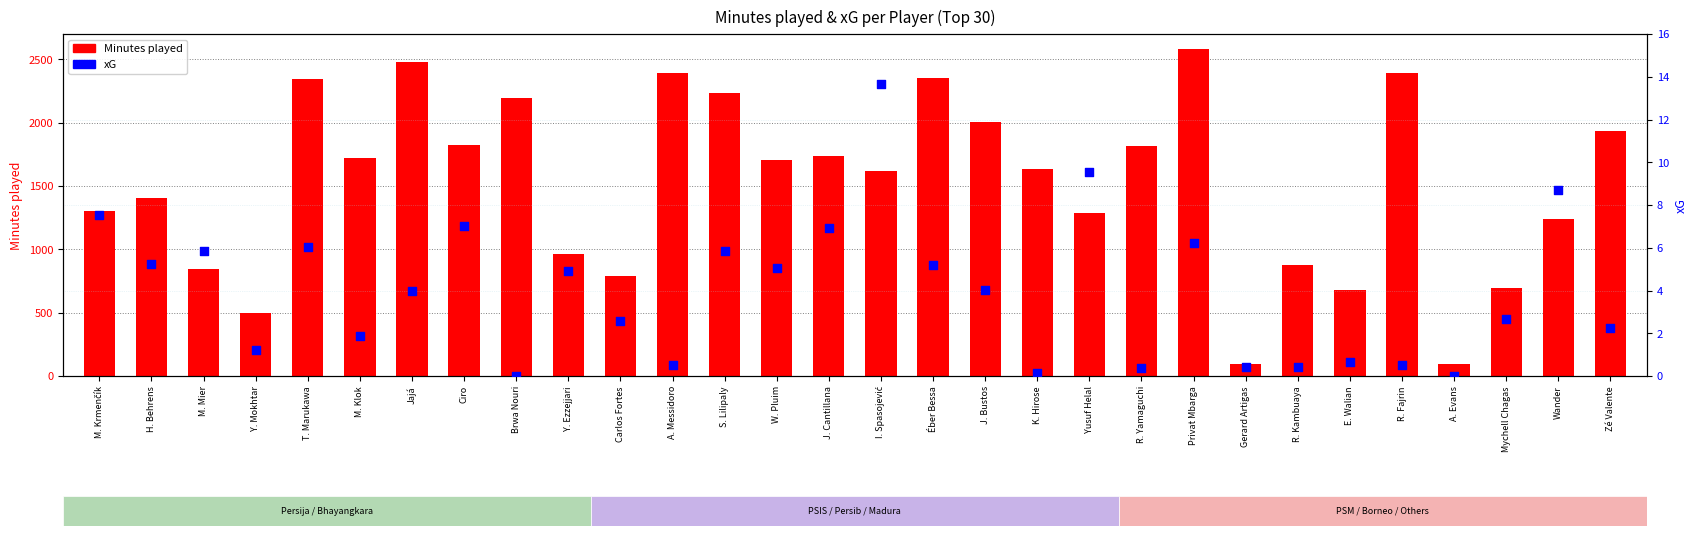

Which series reaches the minimum Y coordinate?

xG